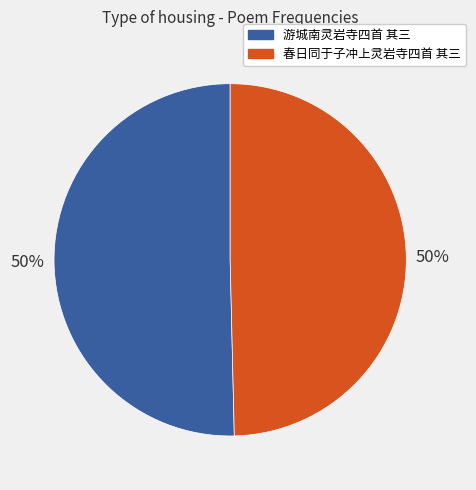

Is it true that 春日同于子冲上灵岩寺四首 其三 is 64% of the pie?

False